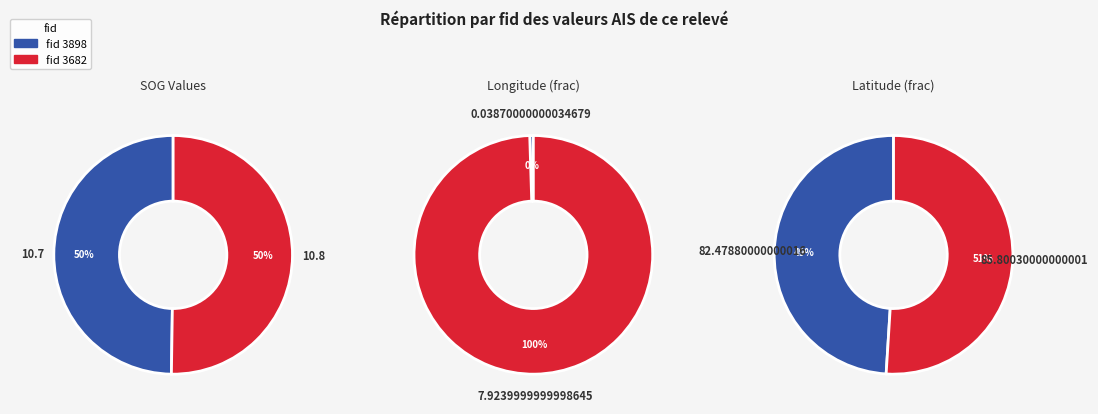

Is it true that 3898 is 50% of the pie?

True